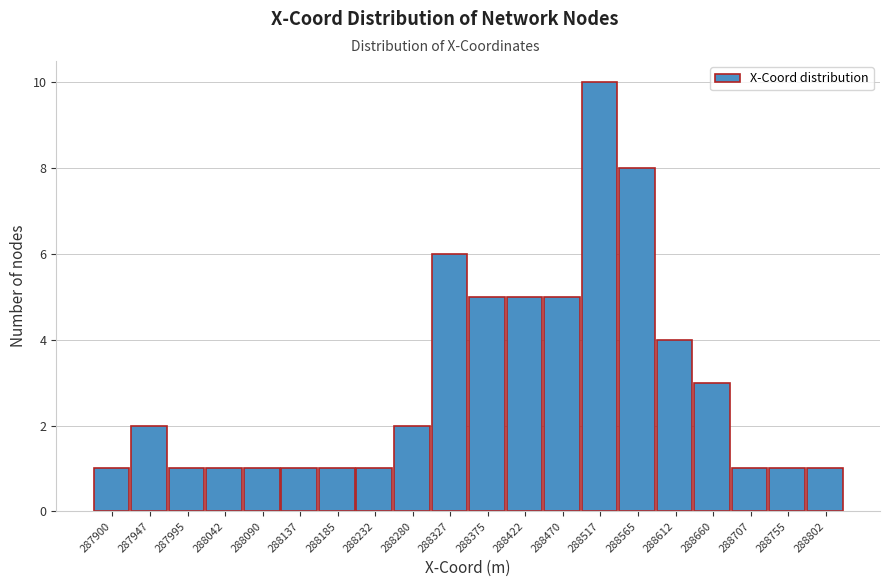

Reading left to right, extract all data points from this chart.

287900=1	287947=2	287995=1	288042=1	288090=1	288137=1	288185=1	288232=1	288280=2	288327=6	288375=5	288422=5	288470=5	288517=10	288565=8	288612=4	288660=3	288707=1	288755=1	288802=1